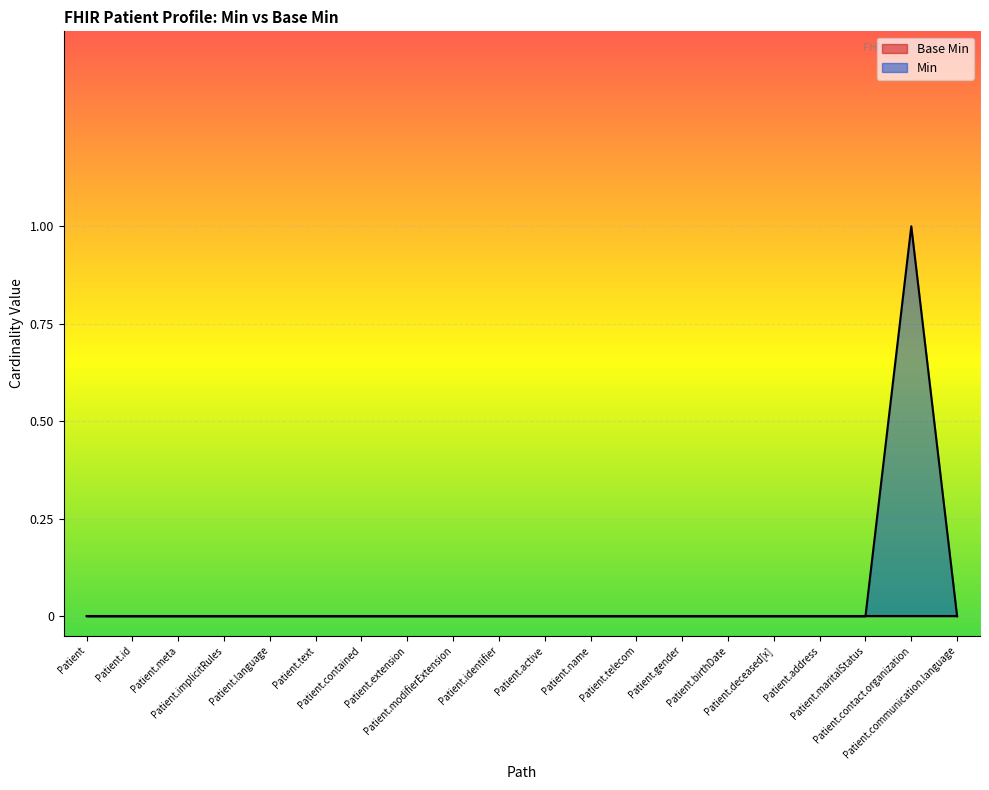

Reading left to right, transcribe all the data shown in this chart.

Patient=0	Patient.id=0	Patient.meta=0	Patient.implicitRules=0	Patient.language=0	Patient.text=0	Patient.contained=0	Patient.extension=0	Patient.modifierExtension=0	Patient.identifier=0	Patient.active=0	Patient.name=0	Patient.telecom=0	Patient.gender=0	Patient.birthDate=0	Patient.deceased[x]=0	Patient.address=0	Patient.maritalStatus=0	Patient.contact.organization=1	Patient.communication.language=0